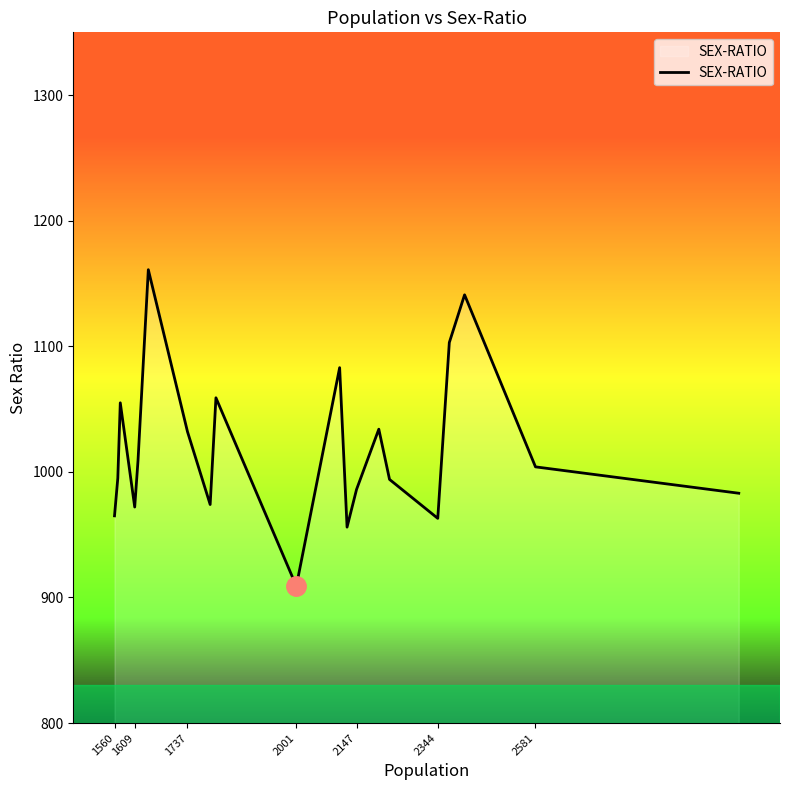

What is the difference between the maximum and minimum values?

252